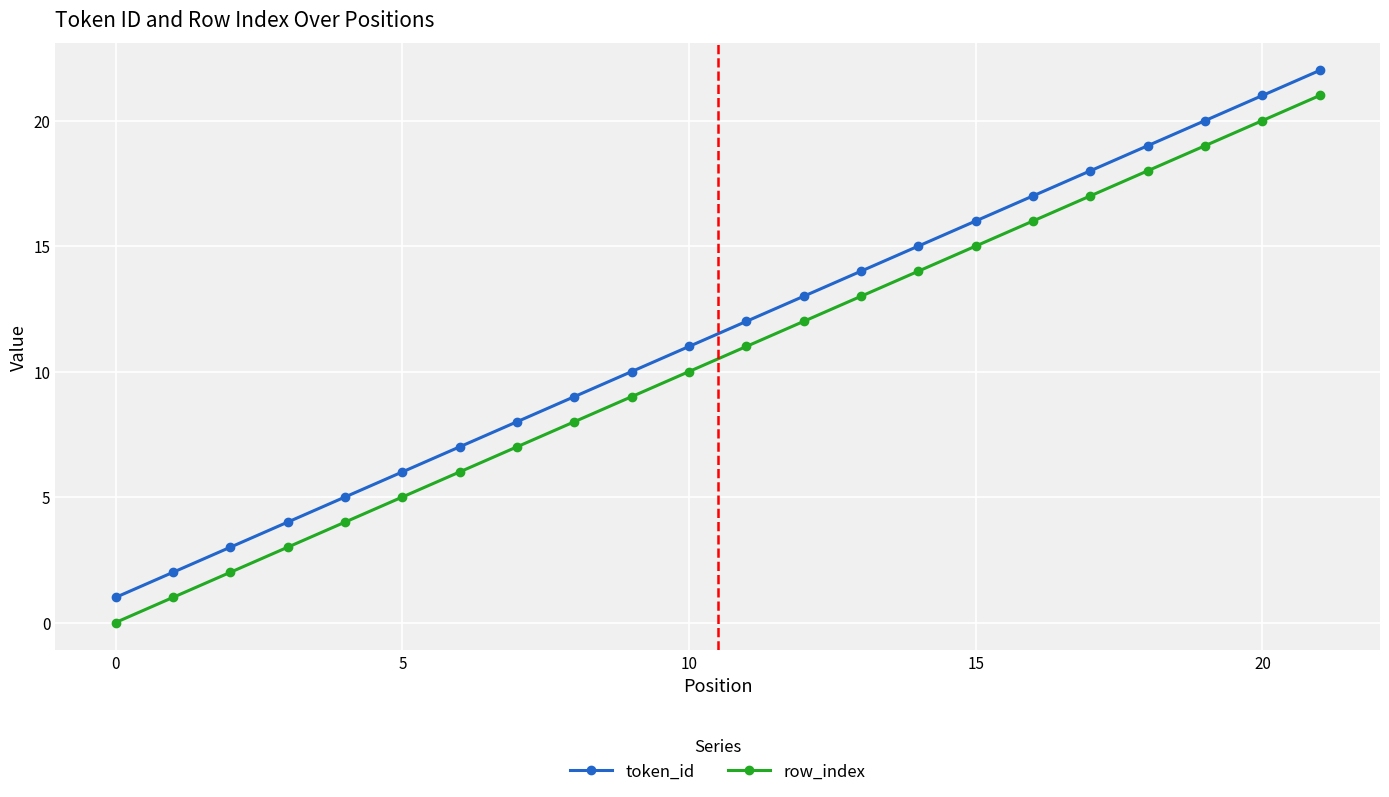

Which series has the largest total across all categories?

token_id